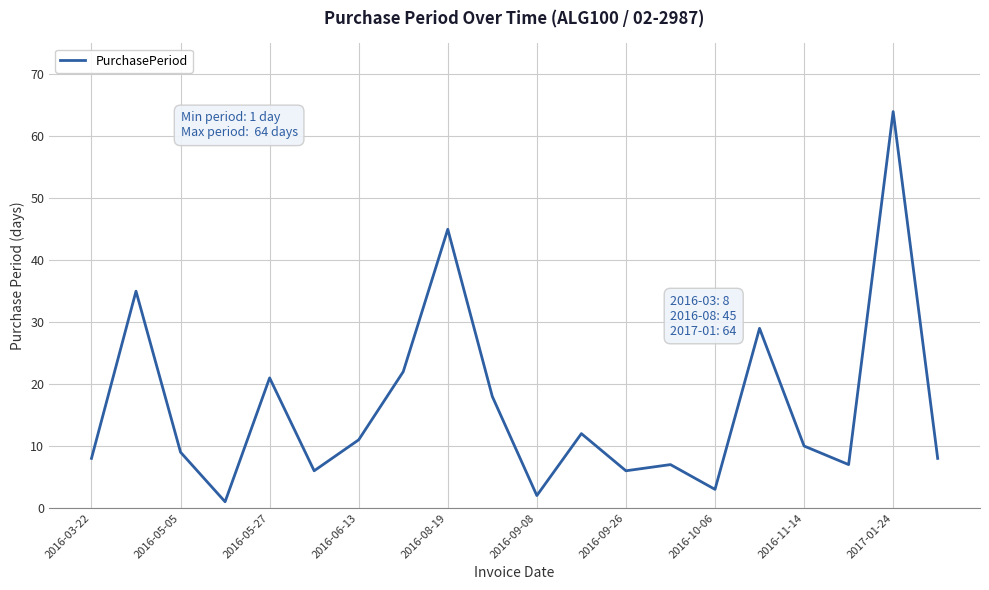

What is the greatest value displayed?

64